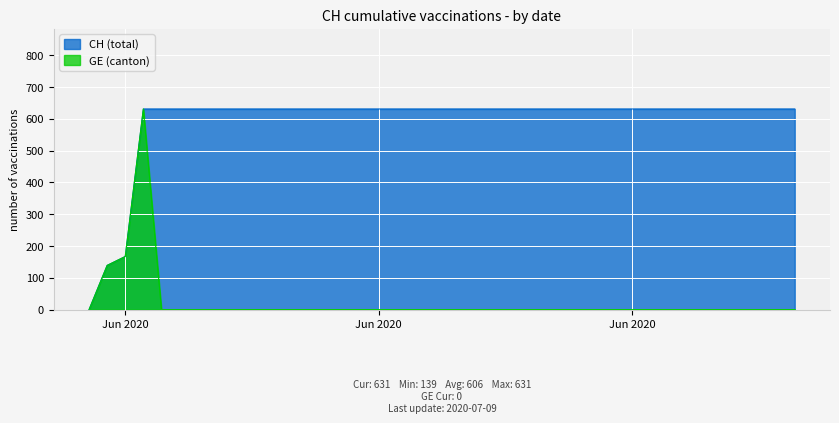

Which series changed the most between 2020-06-24 and 2020-07-07?

CH